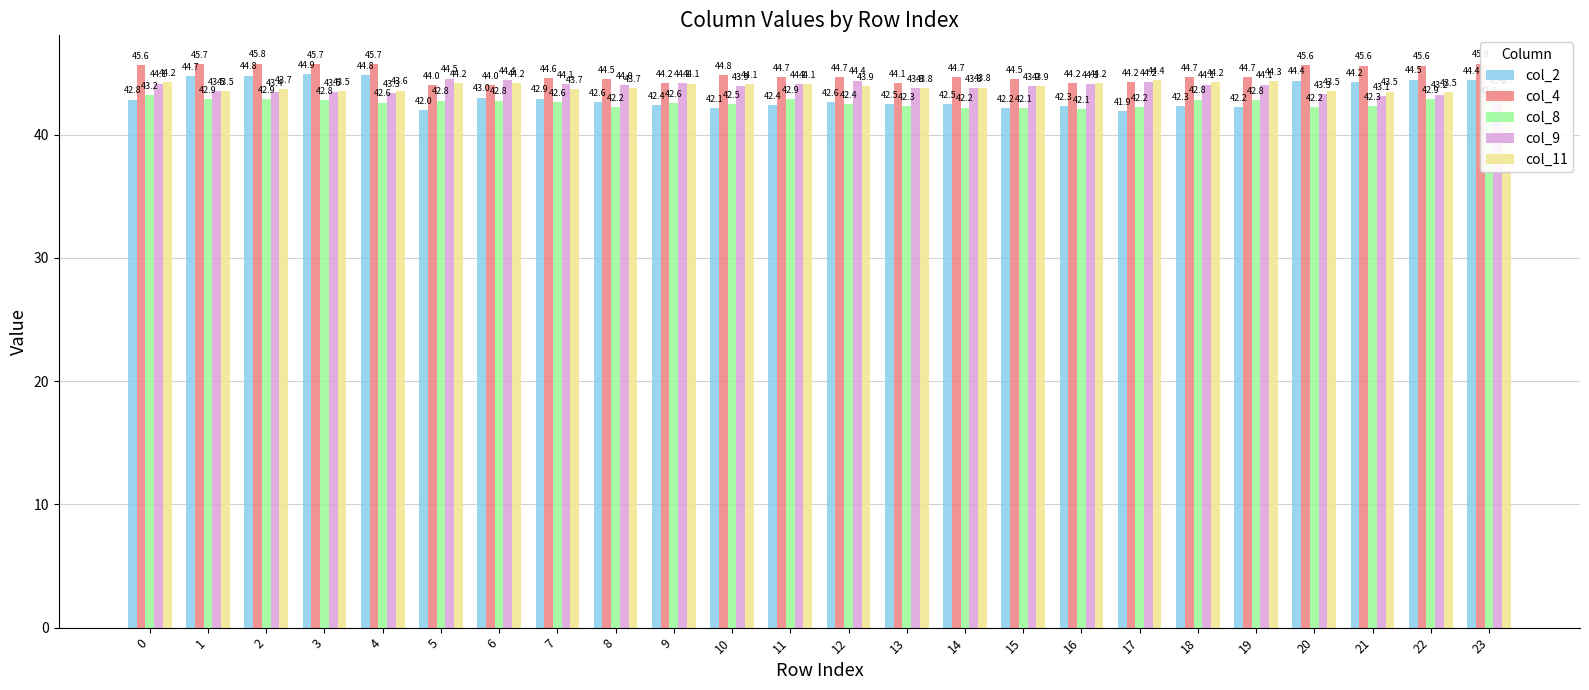

What is the total value across all series at 17?

217.1